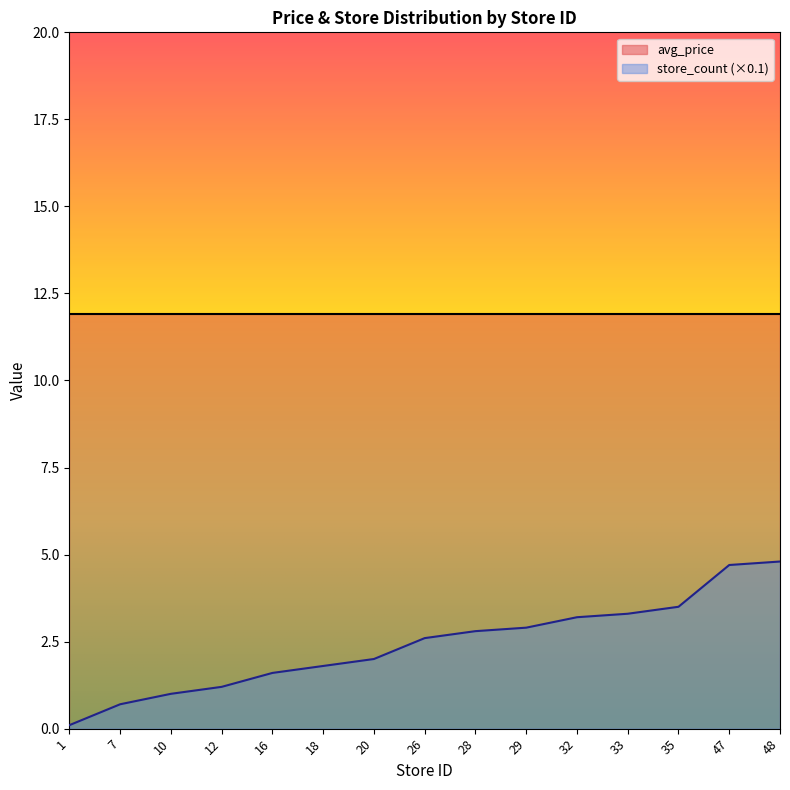

Which label corresponds to the largest value in the chart?

48